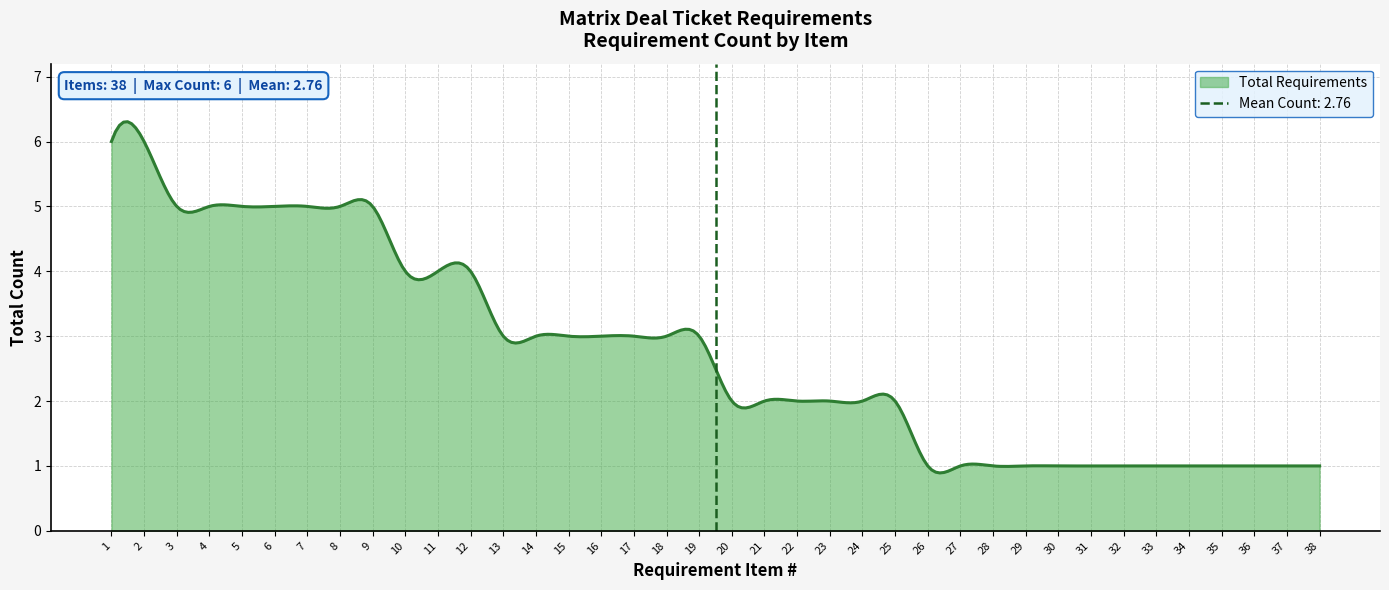

What is the value of the 8th point from the left?

5